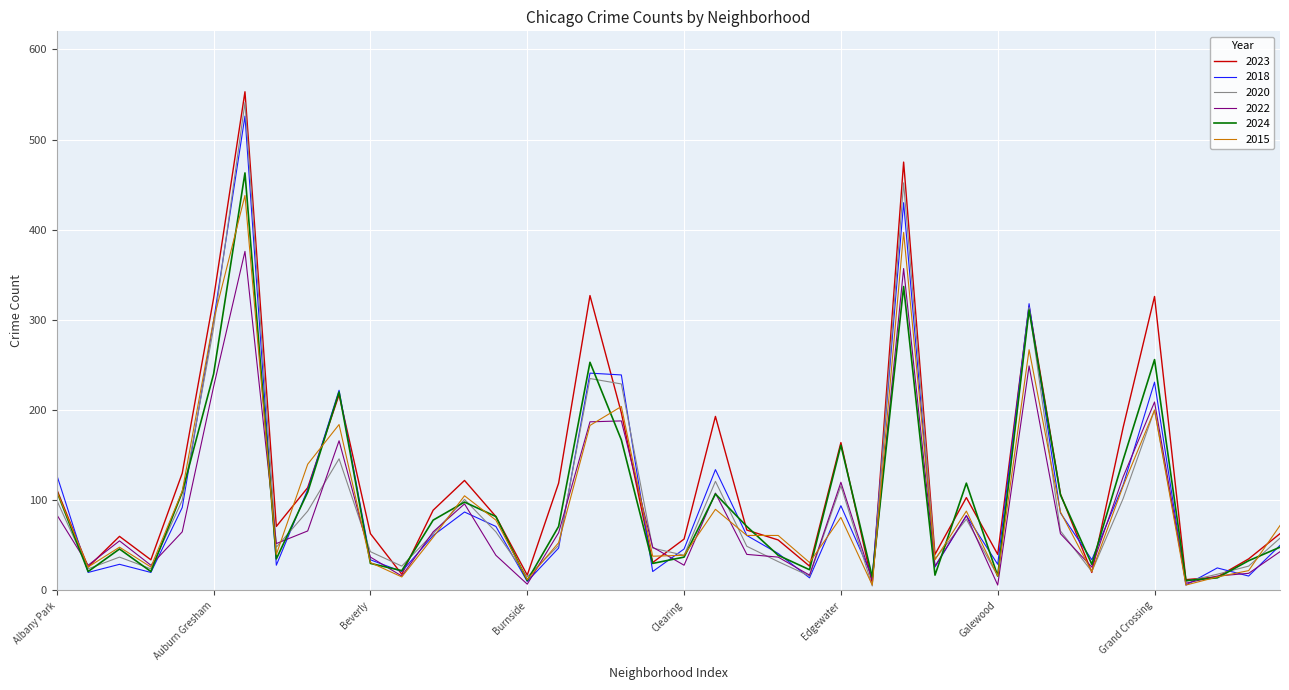

Which series has the widest spread of values?

2023